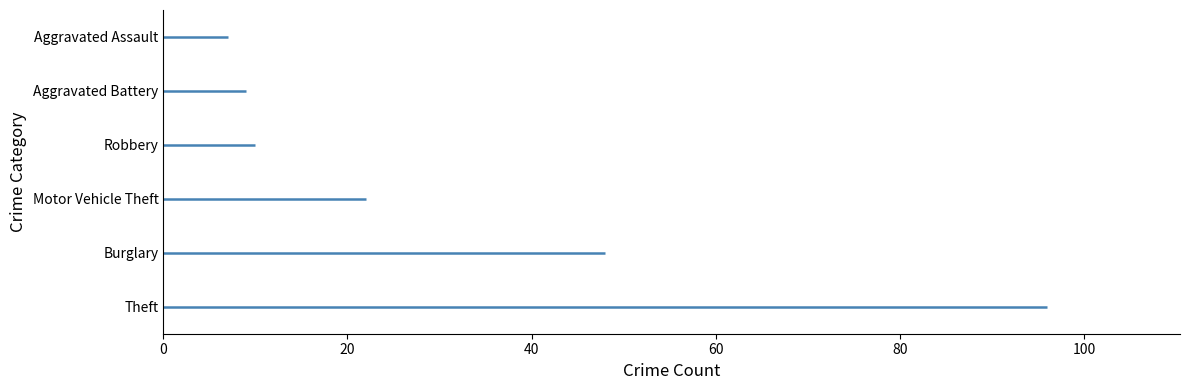

What is the average value?

32